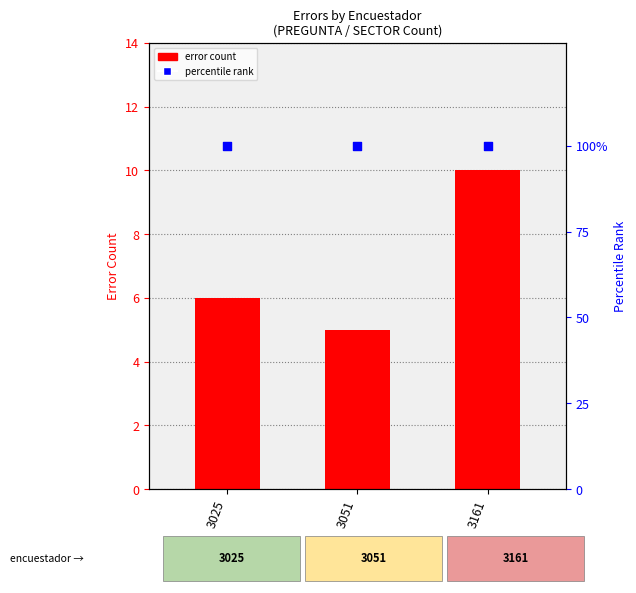

What are all the series names shown in the legend?

error count, percentile rank